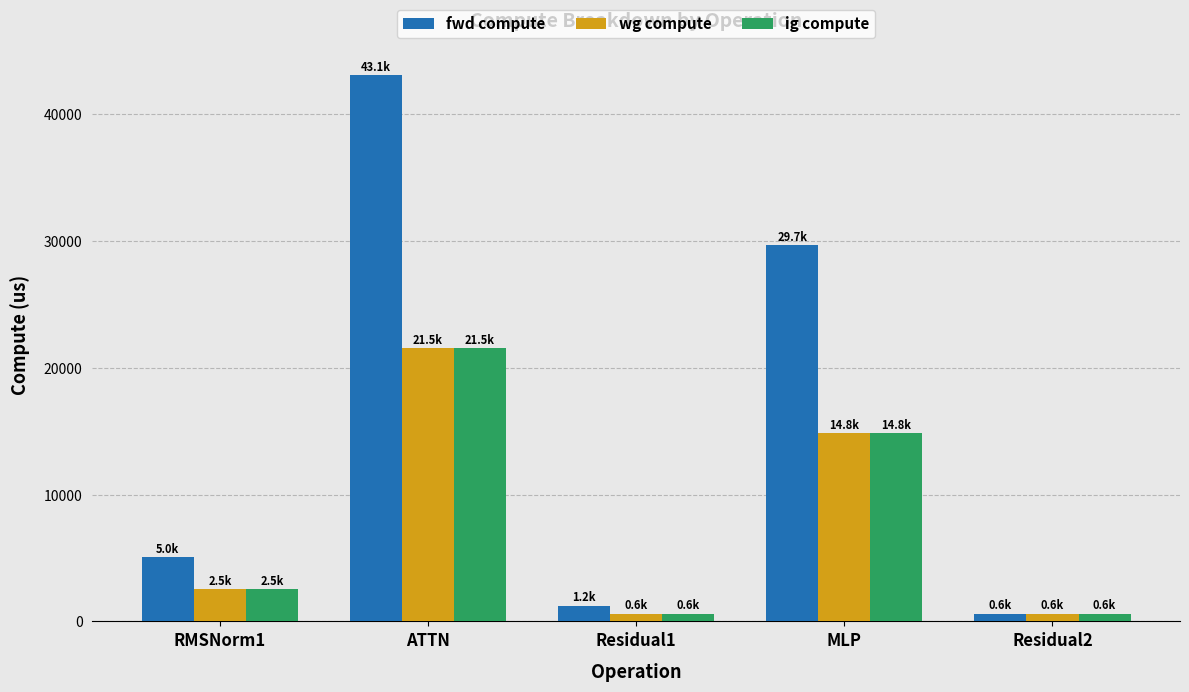

What is the value of the fwd compute bar at the 3rd from the left?

1243.2